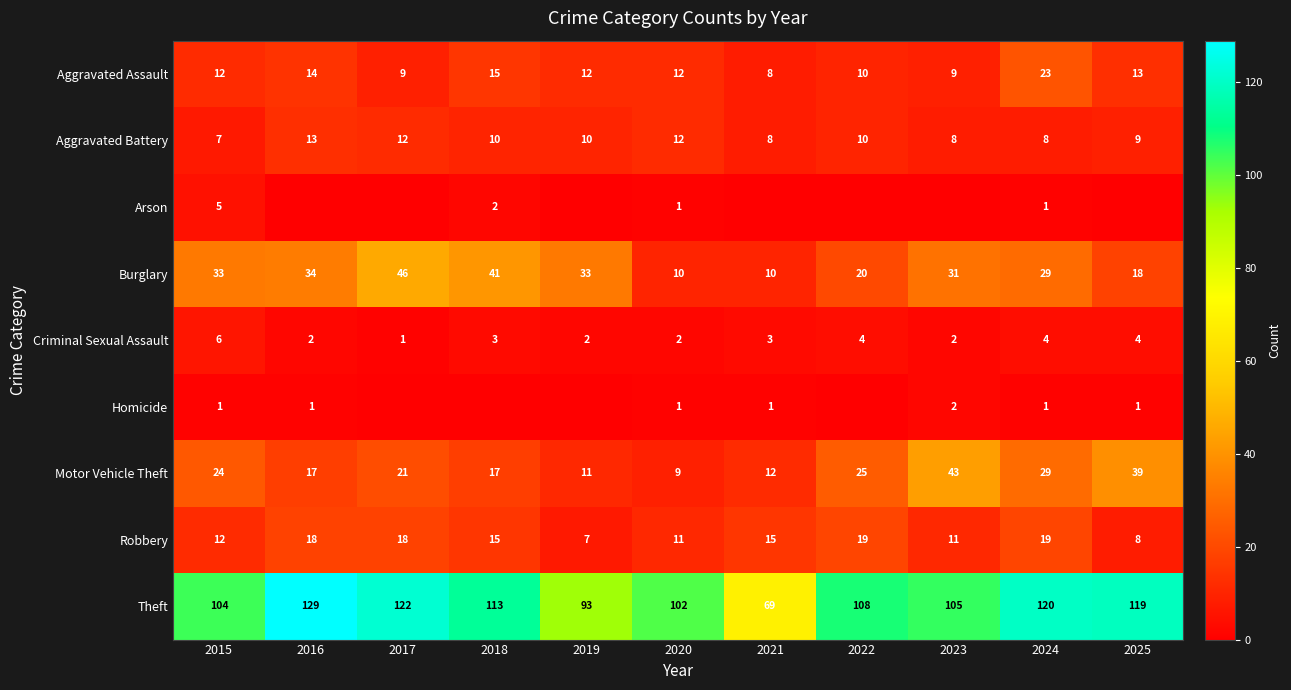

True or false: Aggravated Battery has a value of 7 at 2019.

False